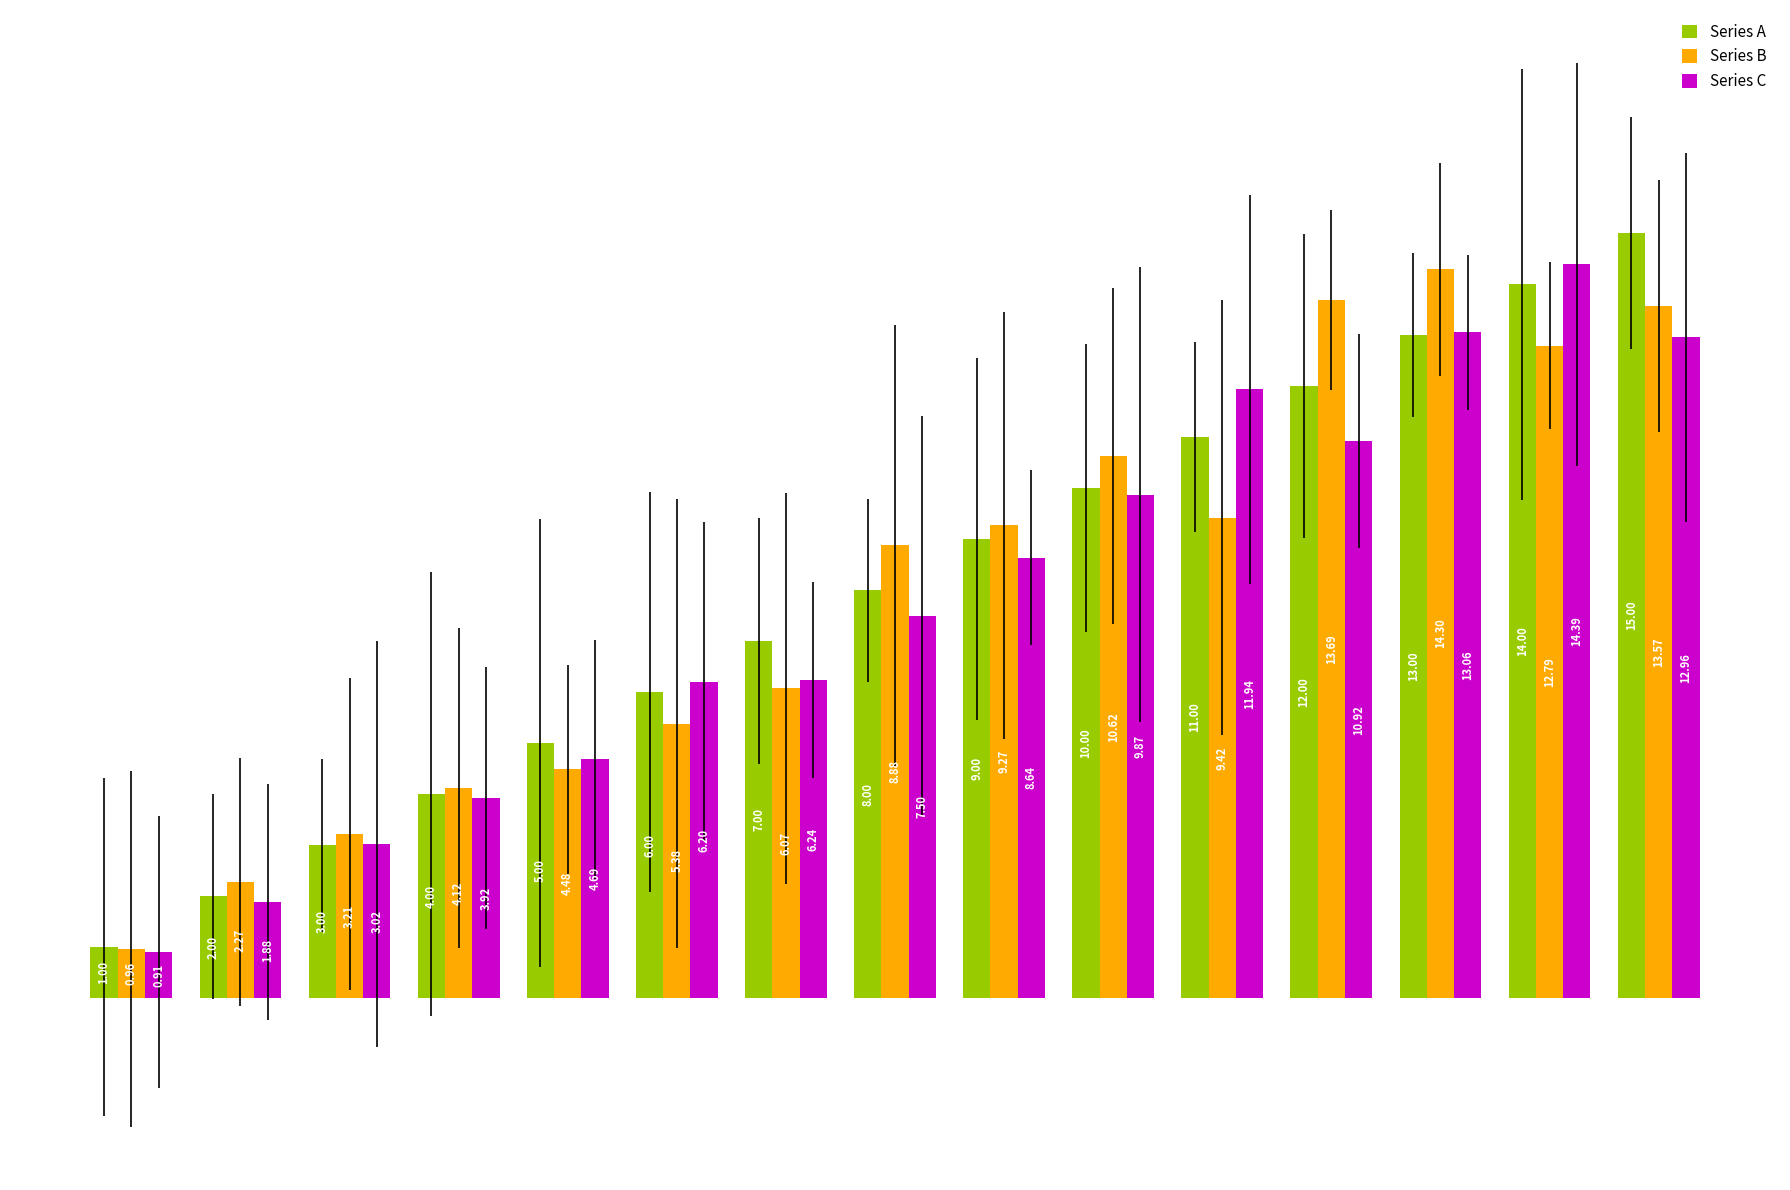

Which series has the largest range (max minus min)?

Series A